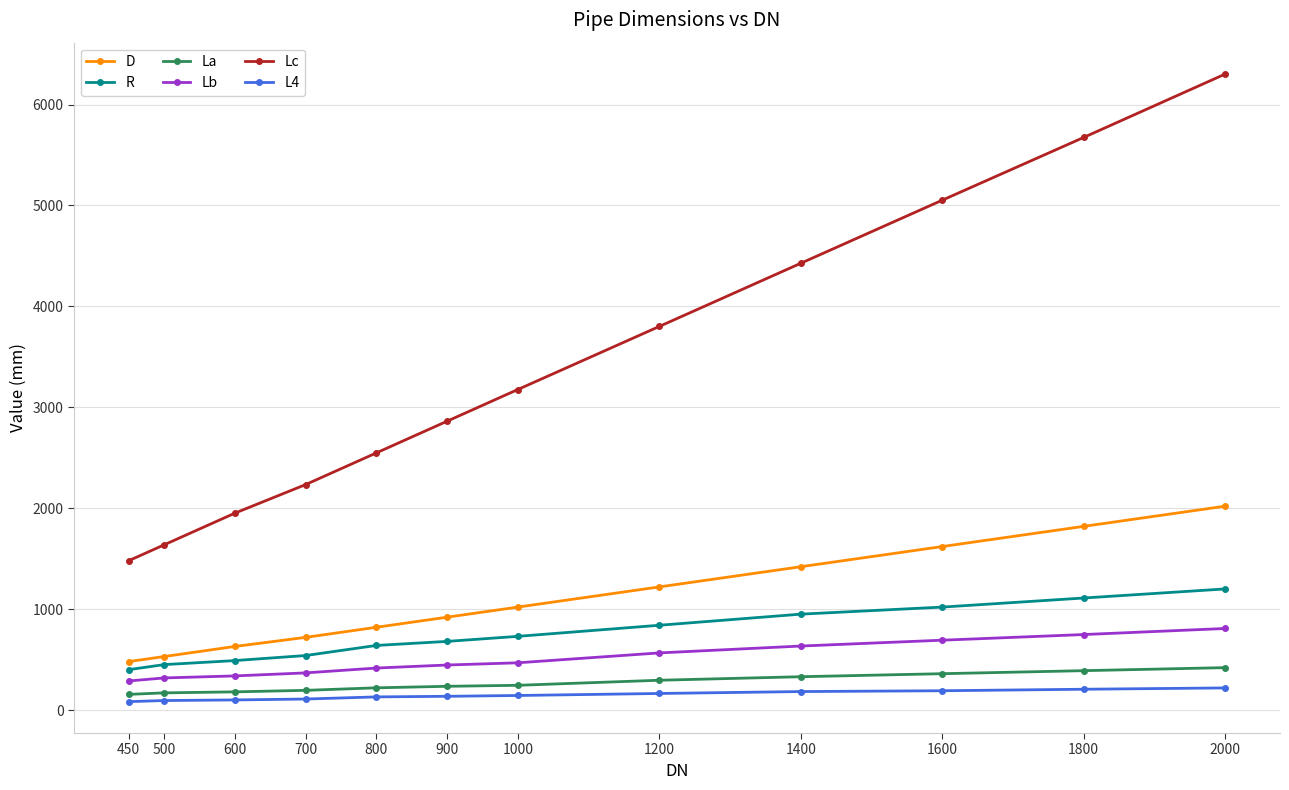

What is the difference between the second highest and second lowest values in the Lc series?

4037